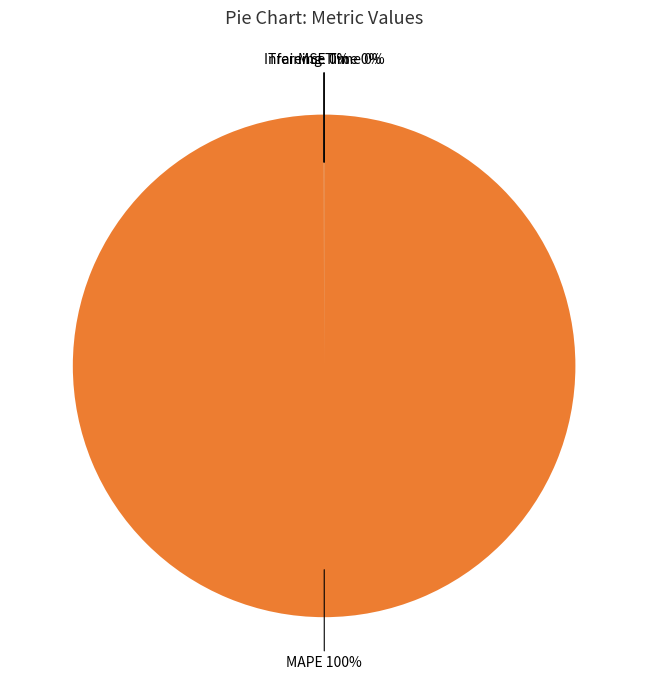

What percentage is the MAPE slice, to the nearest percent?

100%